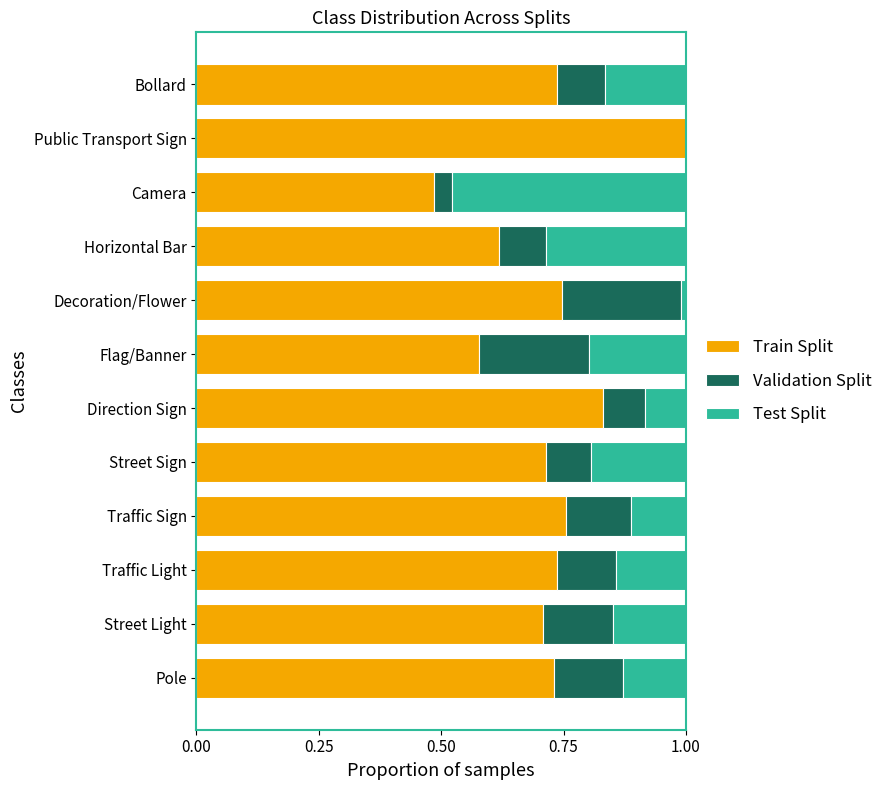

What is the sum of all Train Split values?

8.6